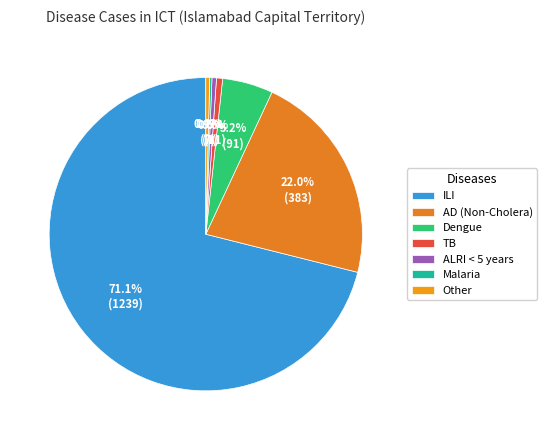

Is there any slice that represents more than half of the pie?

Yes